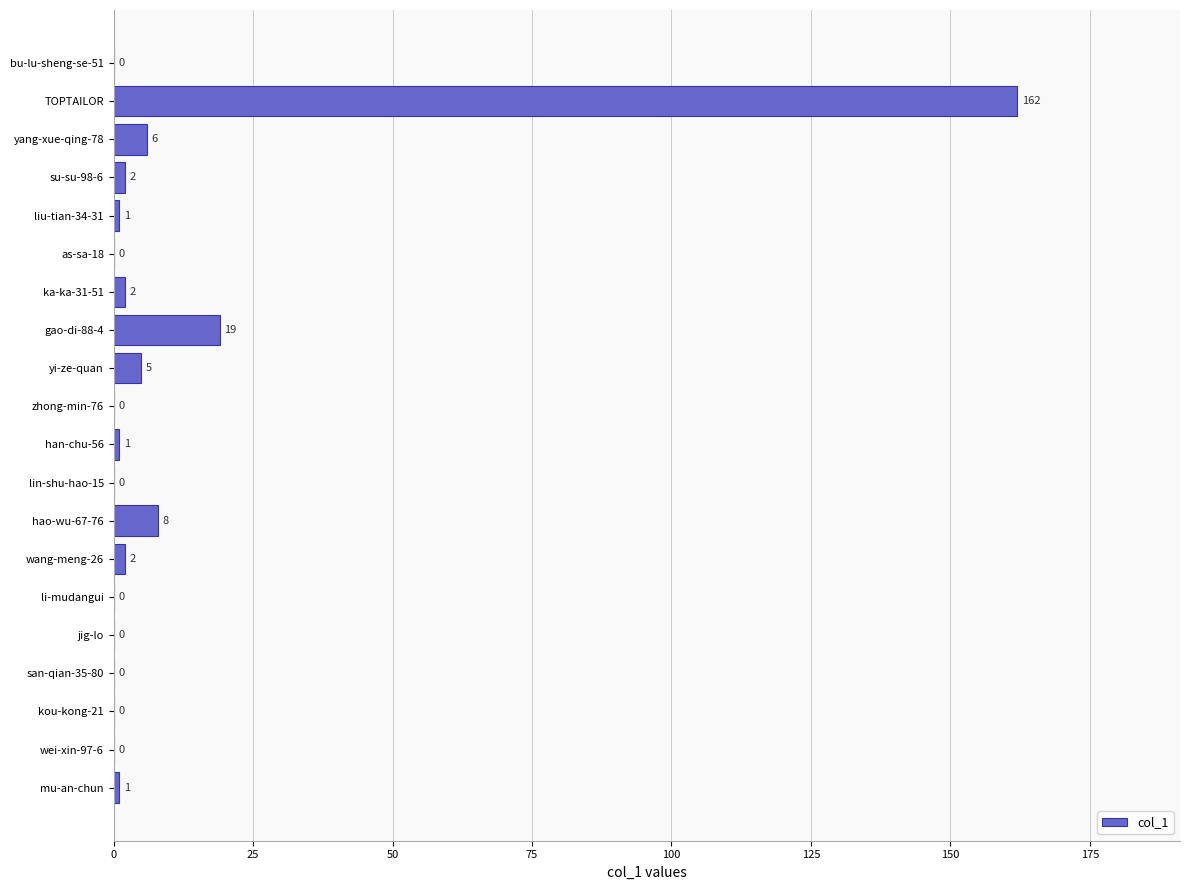

What is the sum of all values?

209